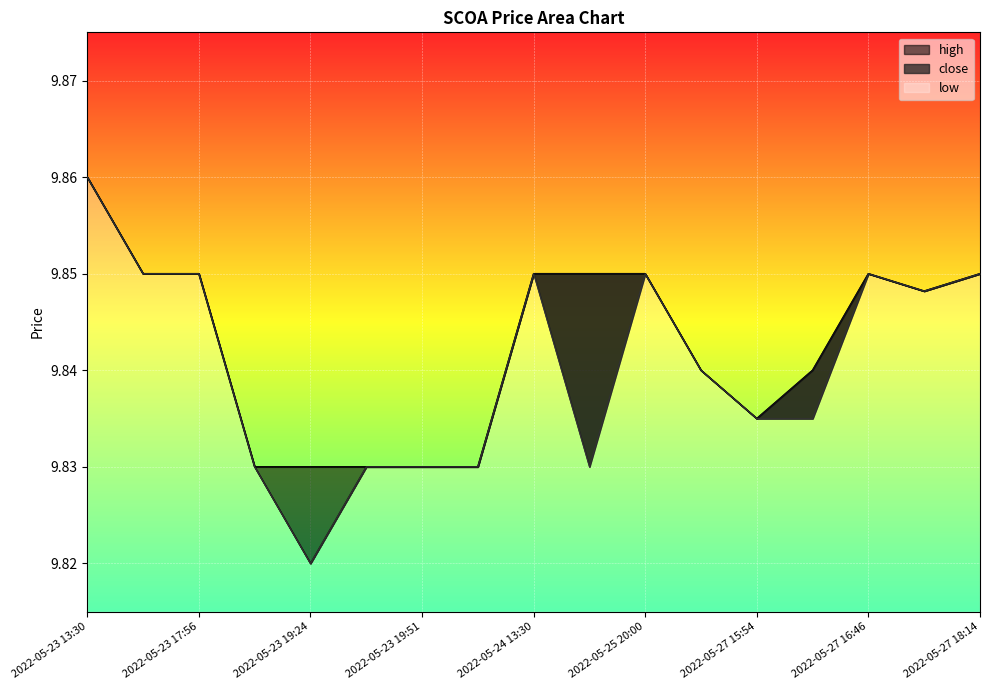

What is the highest value of the high series?

9.9